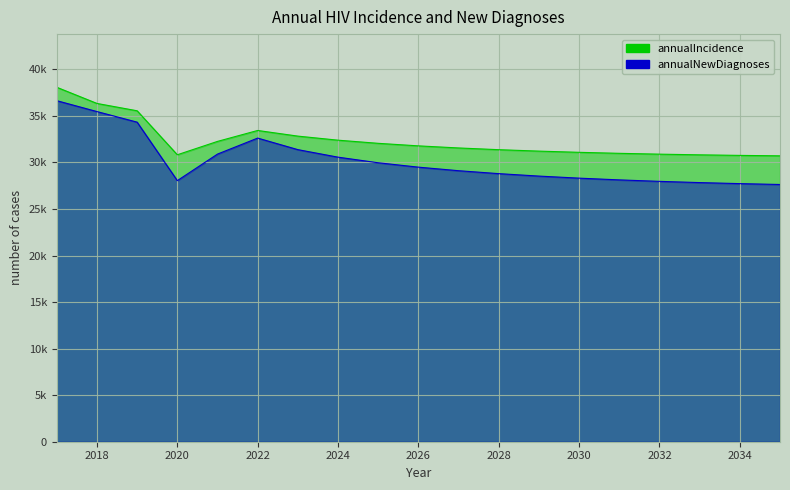

What is the average value of the annualIncidence series?

32362